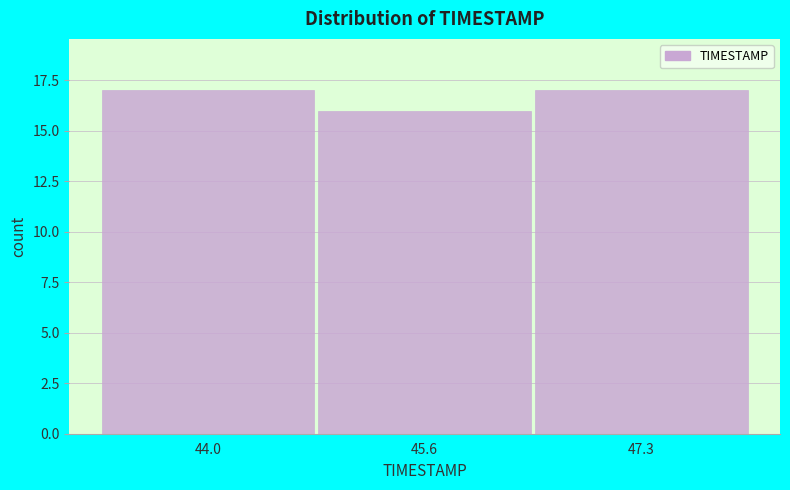

Reading right to left, list all the values displayed in this chart.

17	16	17